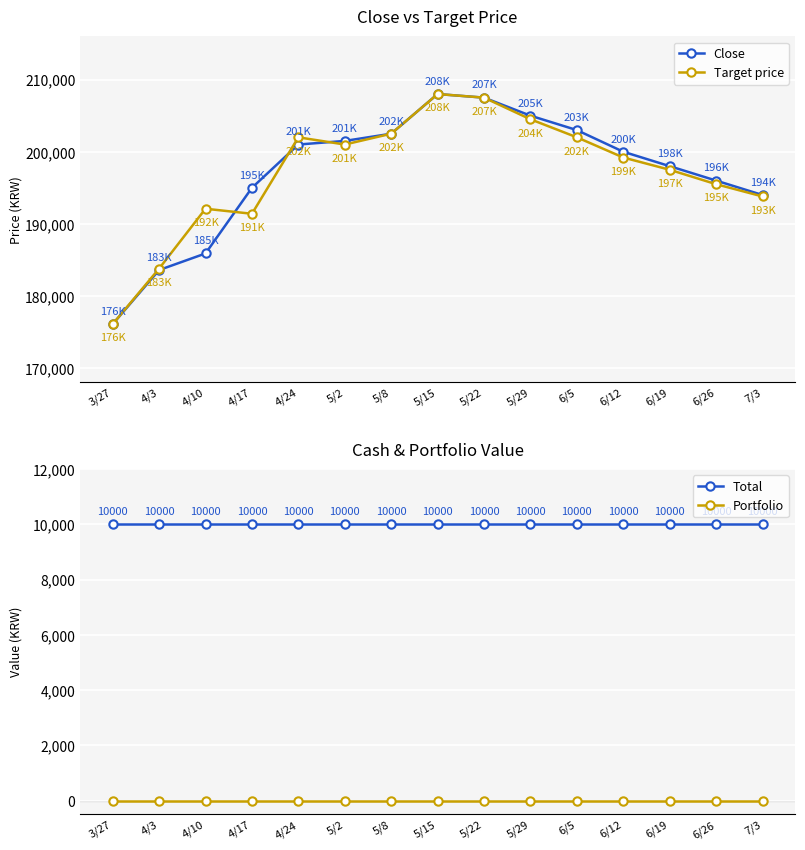

What are all the series names shown in the legend?

Close, Target price, Total, Portfolio